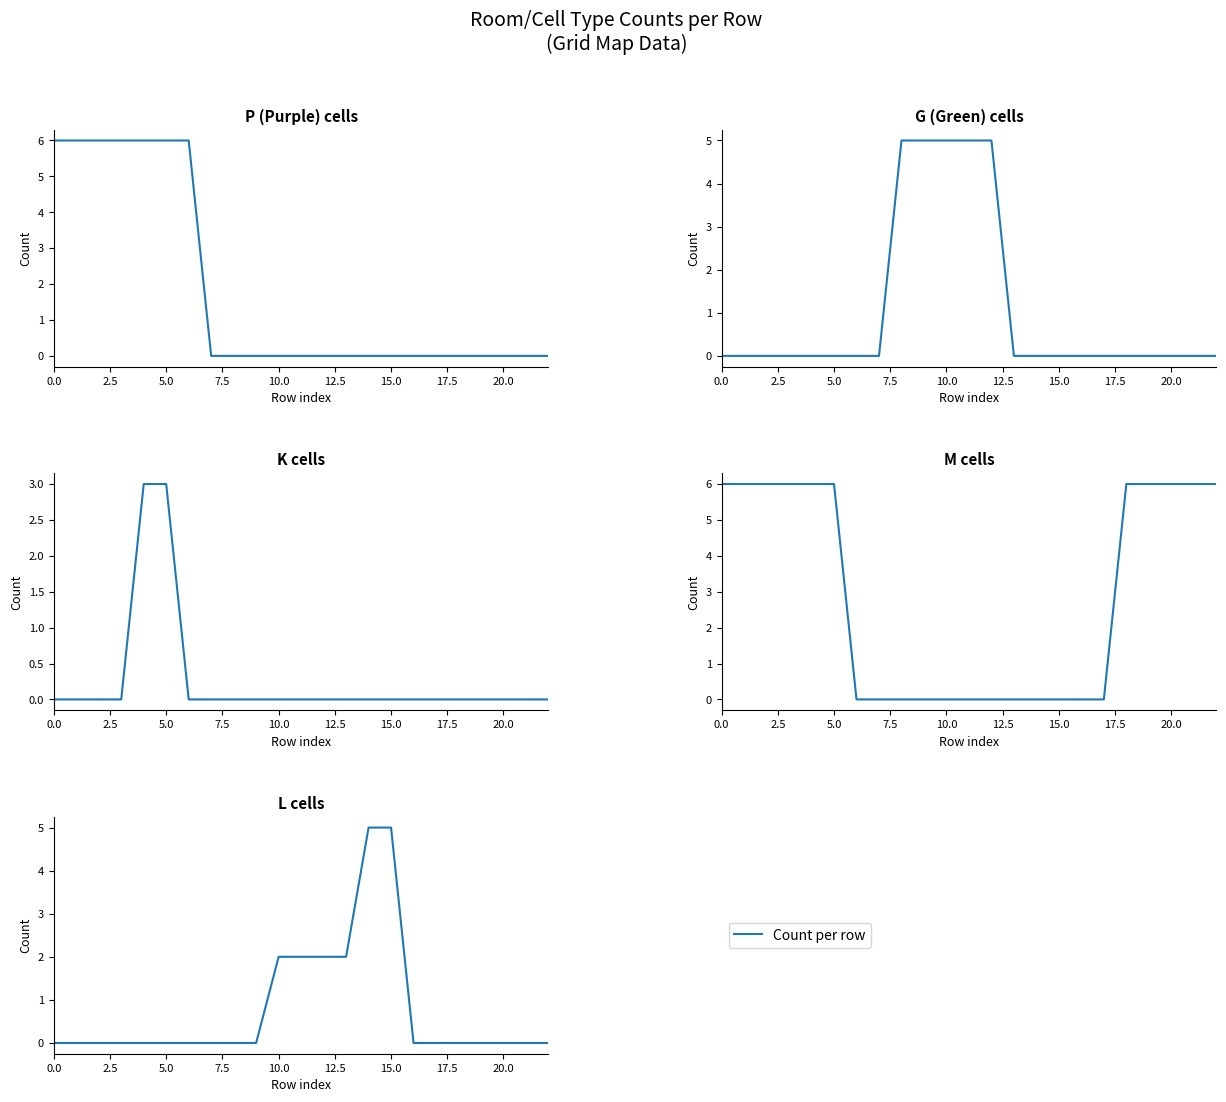

What position from the left is 11?

12